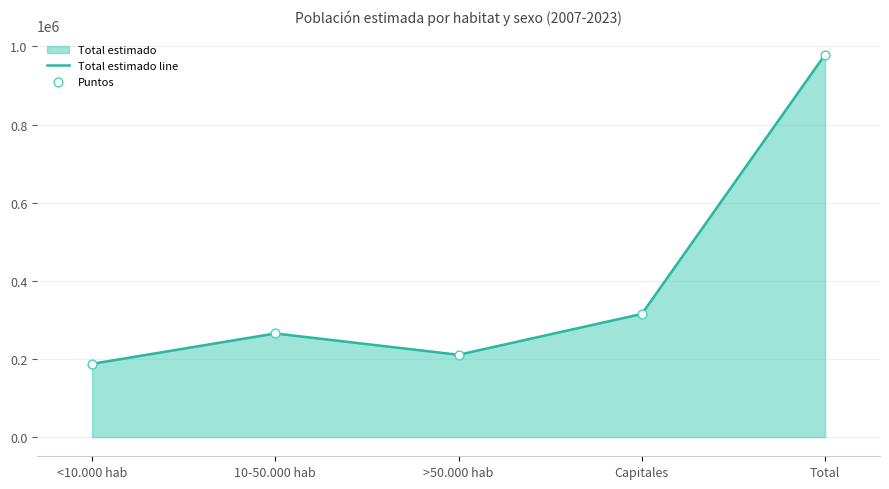

Which series contains the highest Y value?

Total estimado line